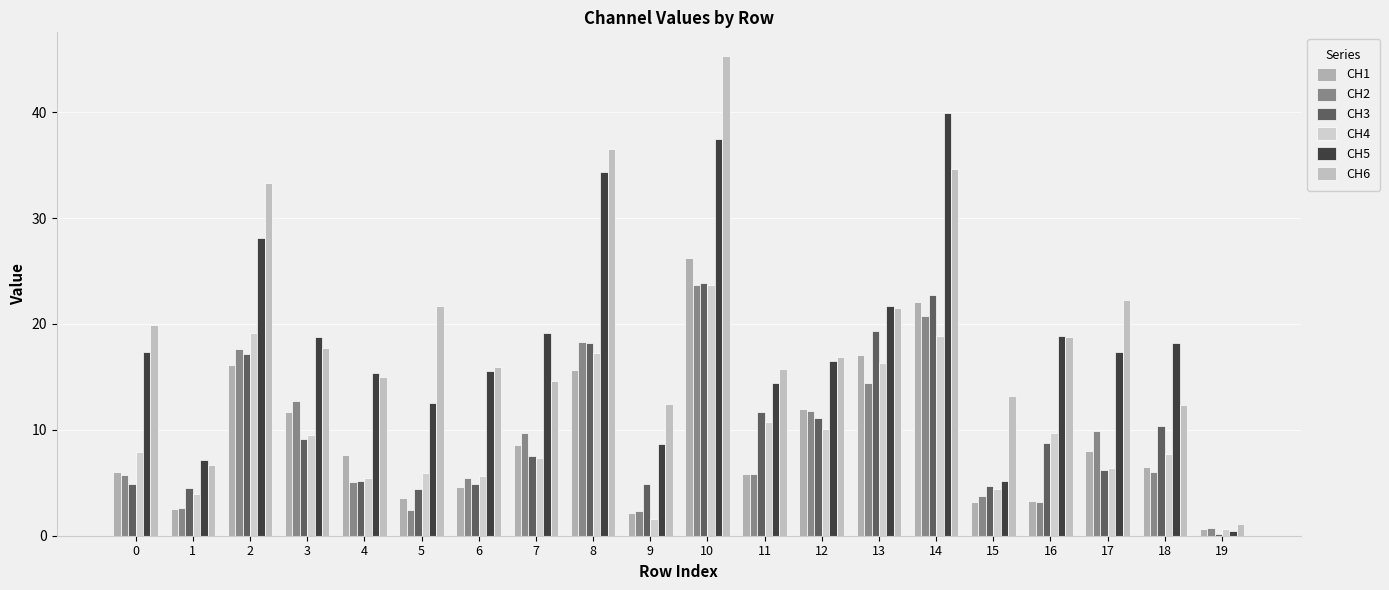

How many data points does each series have?

20